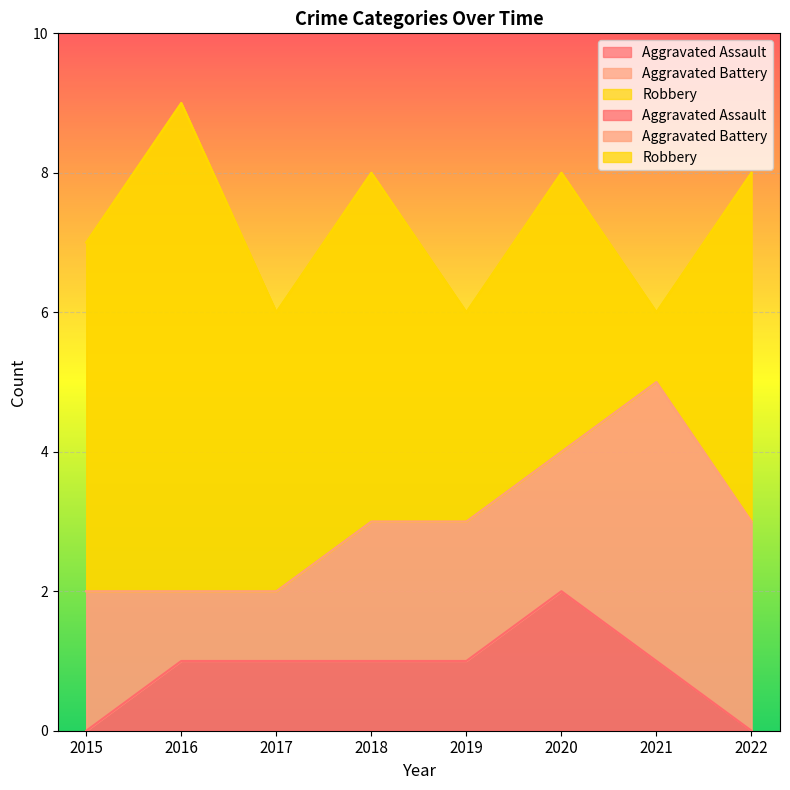

What is the minimum value for Robbery?

1